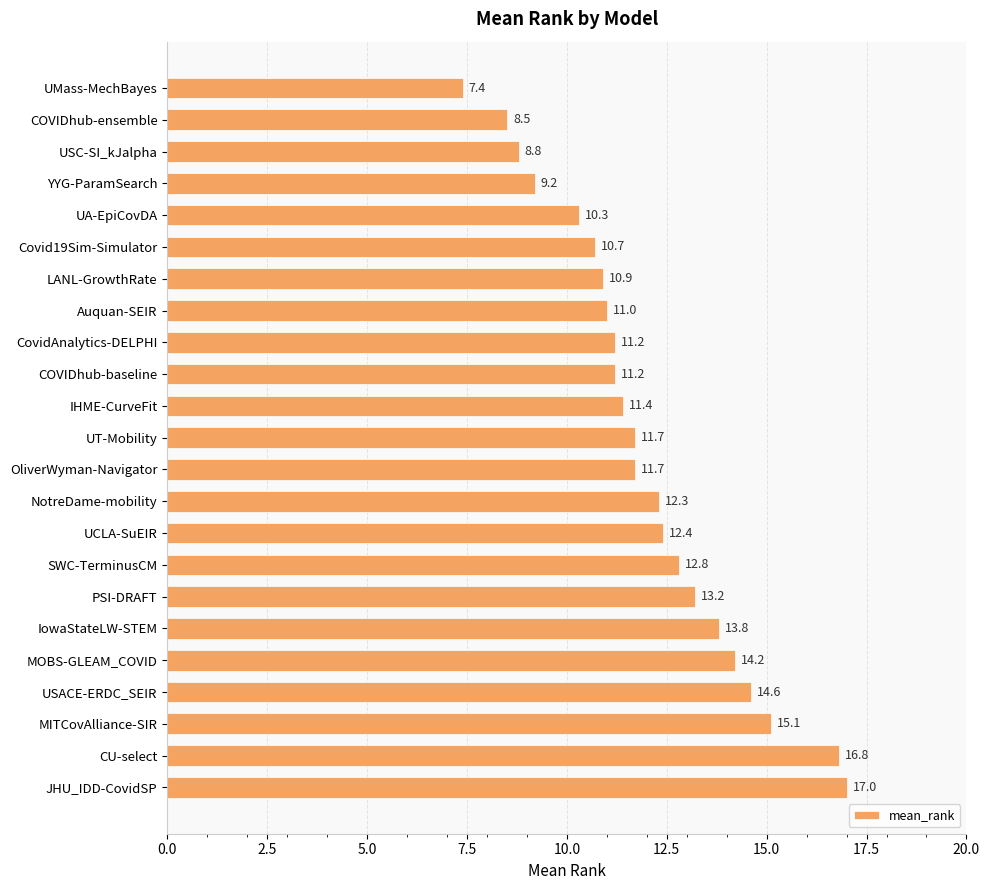

Reading top to bottom, what are all the values shown in this chart?

UMass-MechBayes=7.4	COVIDhub-ensemble=8.5	USC-SI_kJalpha=8.8	YYG-ParamSearch=9.2	UA-EpiCovDA=10.3	Covid19Sim-Simulator=10.7	LANL-GrowthRate=10.9	Auquan-SEIR=11.0	CovidAnalytics-DELPHI=11.2	COVIDhub-baseline=11.2	IHME-CurveFit=11.4	UT-Mobility=11.7	OliverWyman-Navigator=11.7	NotreDame-mobility=12.3	UCLA-SuEIR=12.4	SWC-TerminusCM=12.8	PSI-DRAFT=13.2	IowaStateLW-STEM=13.8	MOBS-GLEAM_COVID=14.2	USACE-ERDC_SEIR=14.6	MITCovAlliance-SIR=15.1	CU-select=16.8	JHU_IDD-CovidSP=17.0